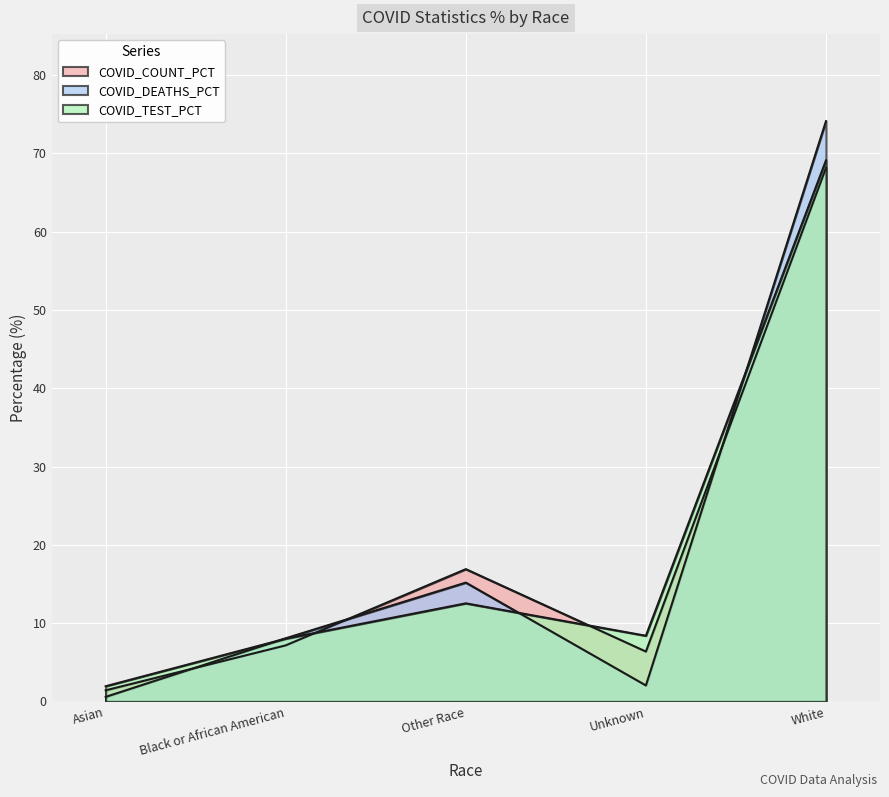

Between which two adjacent categories do COVID_TEST_PCT and COVID_DEATHS_PCT first intersect?

Asian and Black or African American